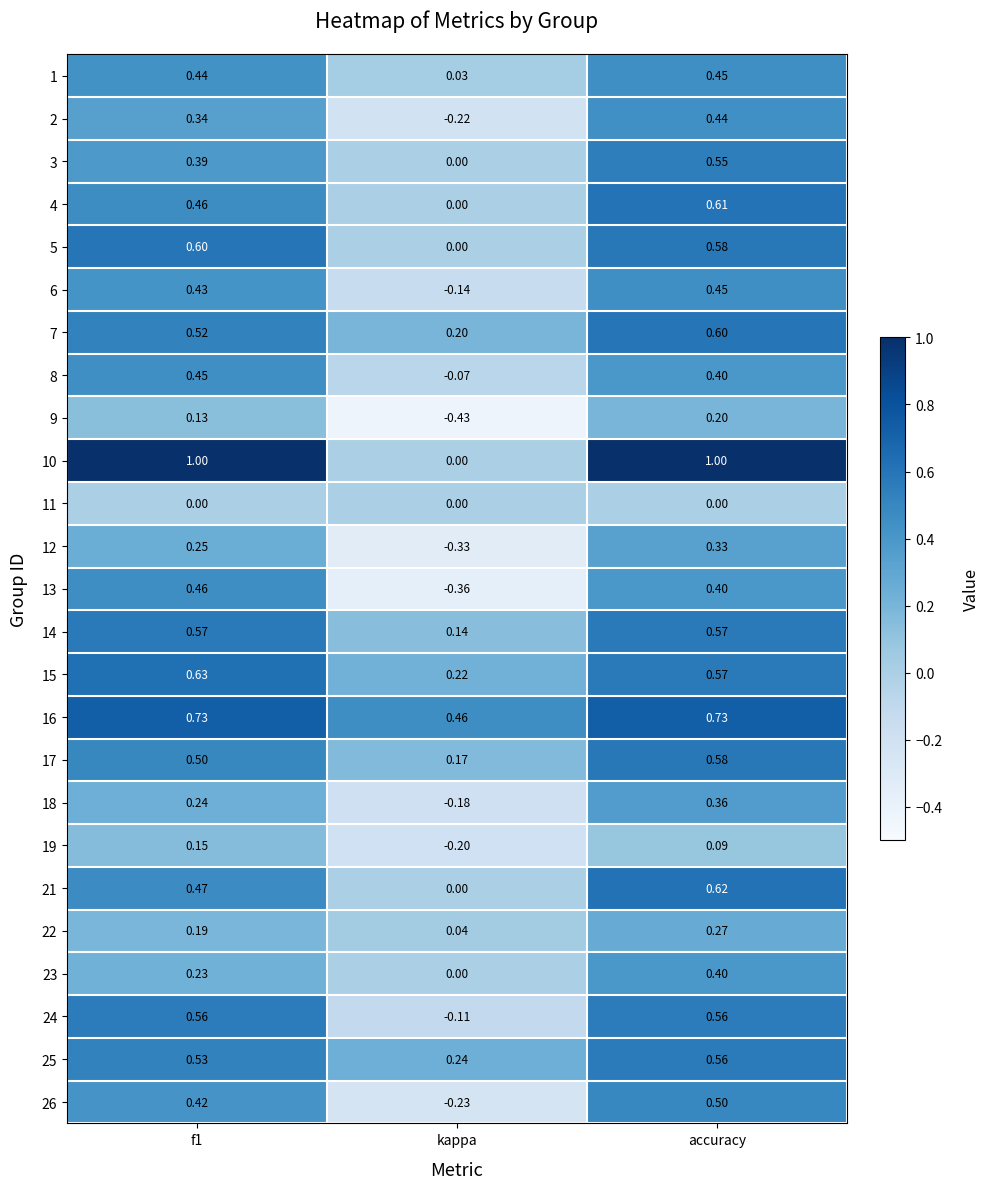

How many values in the 3 series exceed 0?

2